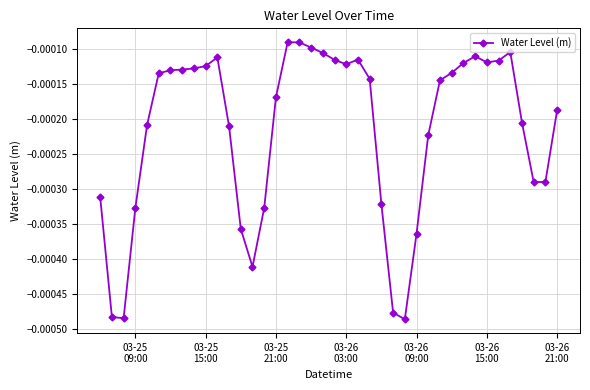

True or false: there are more than 1 points higher than both neighbors.

True